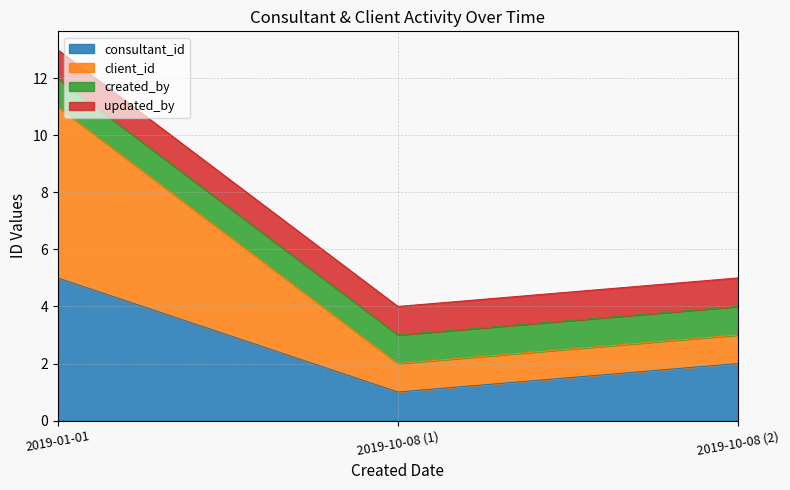

Does the chart display data point markers on the line(s)?

No